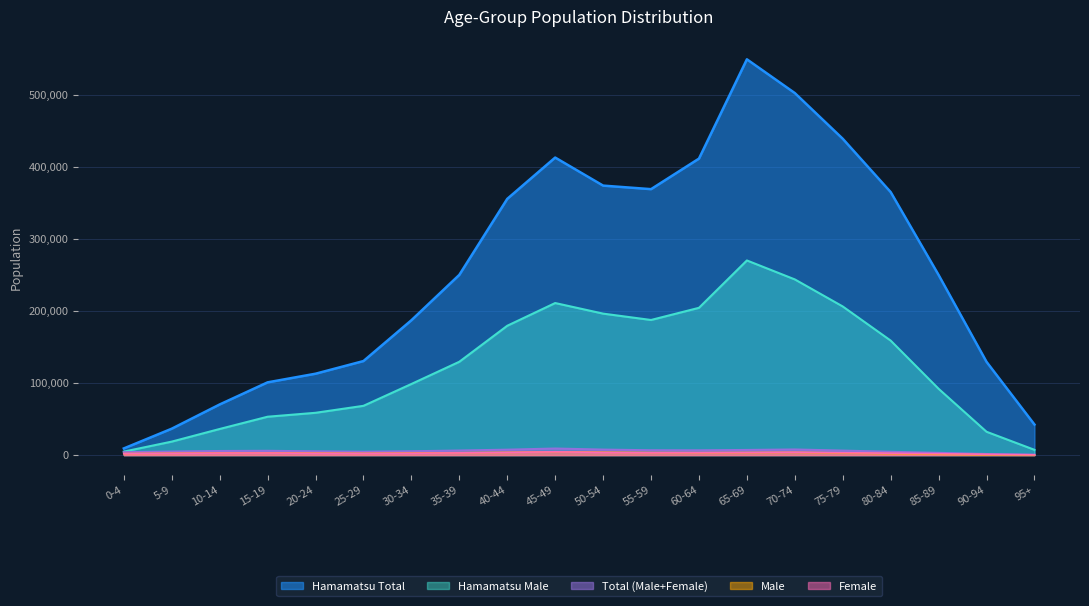

Which series changed the most between 35-39 and 55-59?

Hamamatsu Total